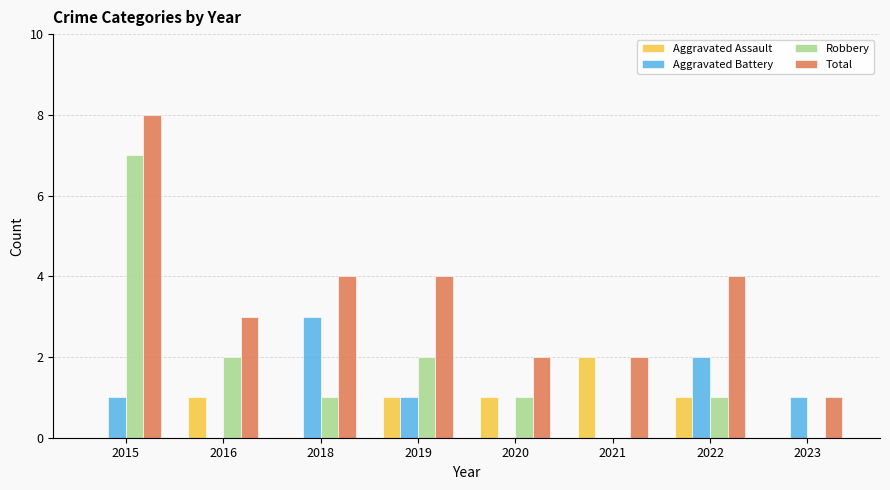

The value of Robbery at 2015 is 7. True or false?

True